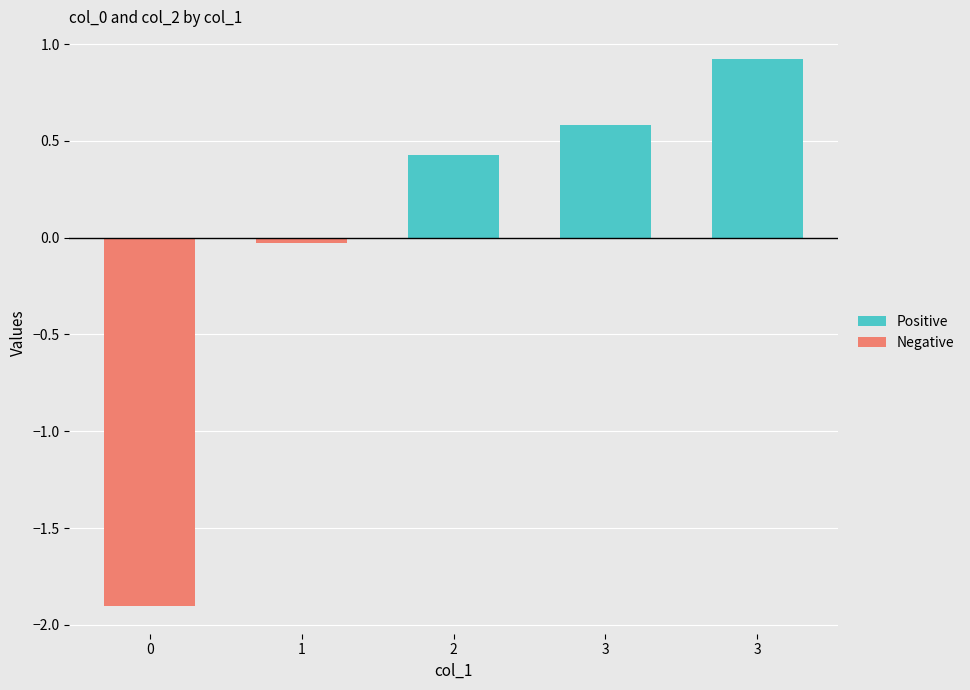

Reading left to right, transcribe all the data shown in this chart.

Positive: 0=0.0	1=0.0	2=0.4	3=0.6	3=0.9
Negative: 0=-1.9	1=-0.0	2=0.0	3=0.0	3=0.0